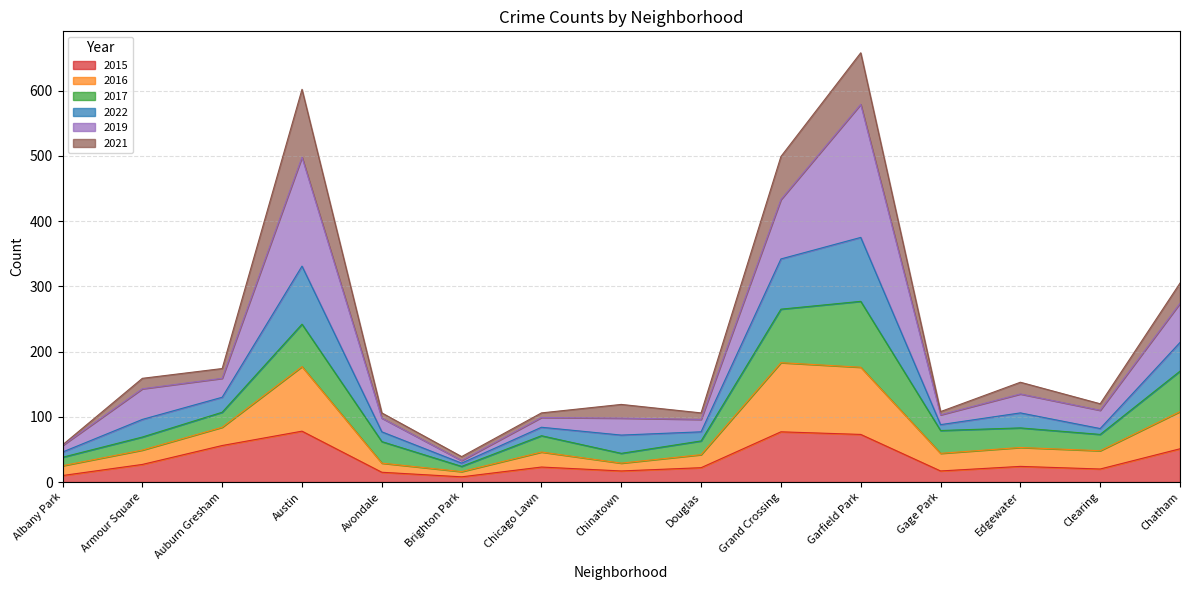

Rank the categories by 2016 value from lowest to highest.

Brighton Park, Albany Park, Chinatown, Avondale, Douglas, Armour Square, Chicago Lawn, Clearing, Gage Park, Edgewater, Auburn Gresham, Chatham, Austin, Grand Crossing, Garfield Park